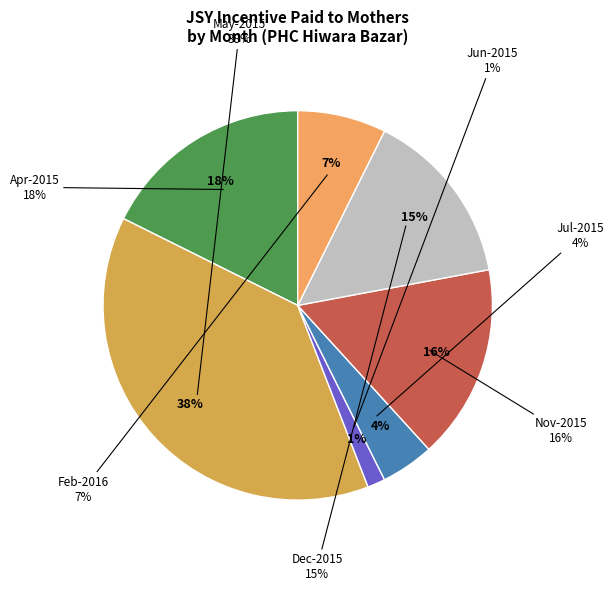

Is there a majority slice in this chart?

No